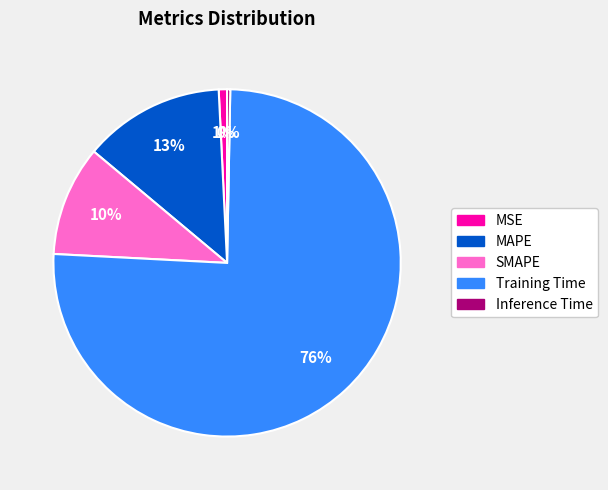

Does any single category account for the majority?

Yes